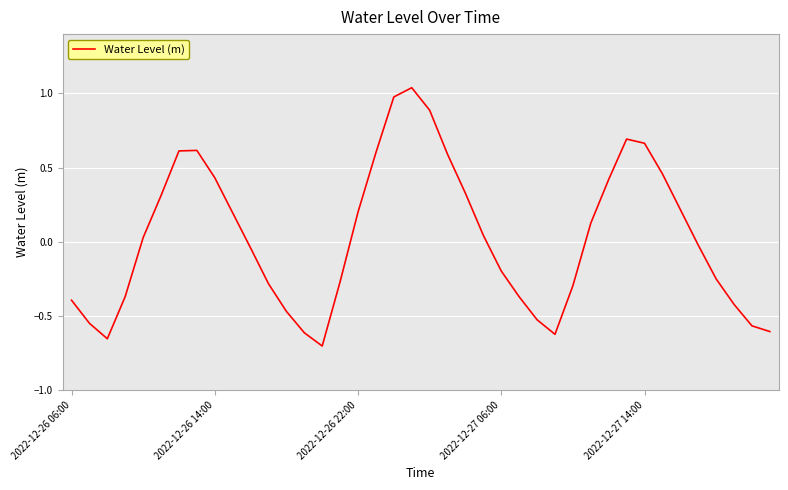

What is the difference between the maximum and minimum values?

1.7